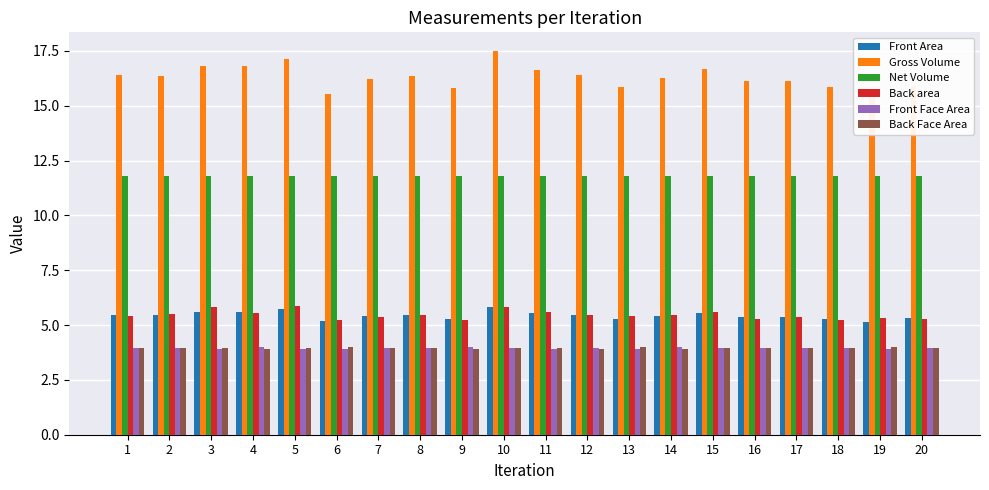

How many bars are there in each group?

6